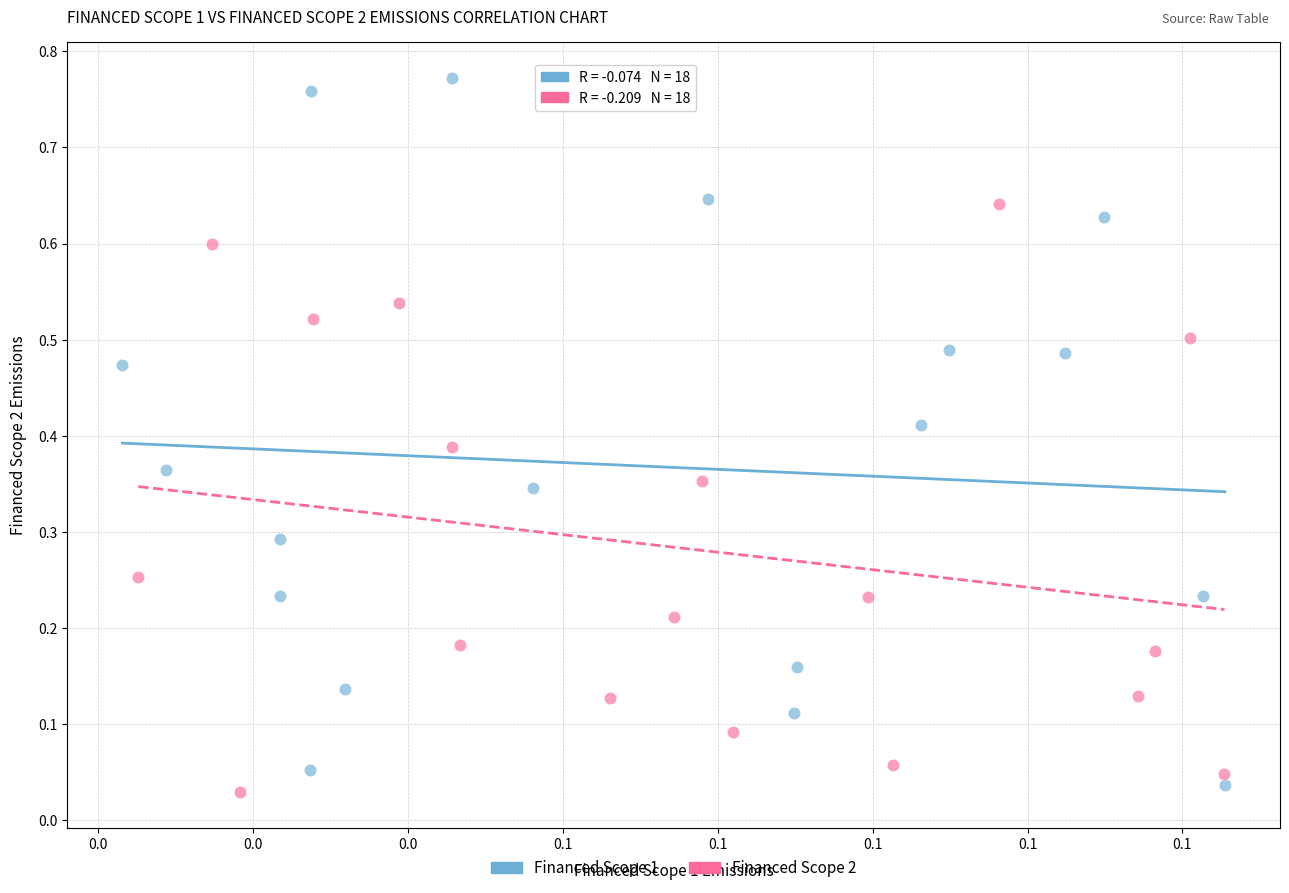

Which series has the largest Y range (max minus min)?

Financed Scope 1